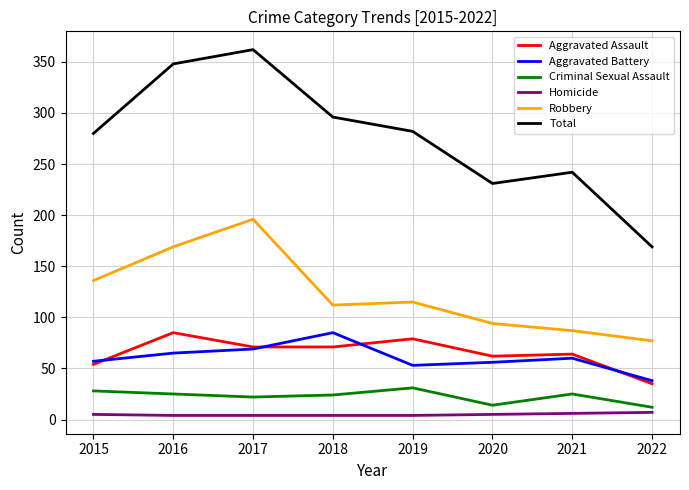

What is the sum of all Homicide values?

39